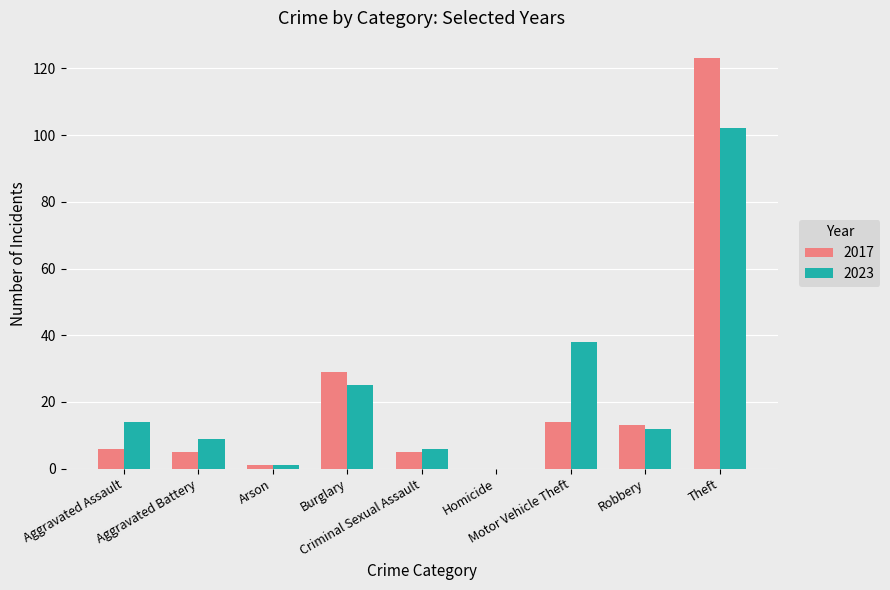

What is the average value of the 2023 series?

23